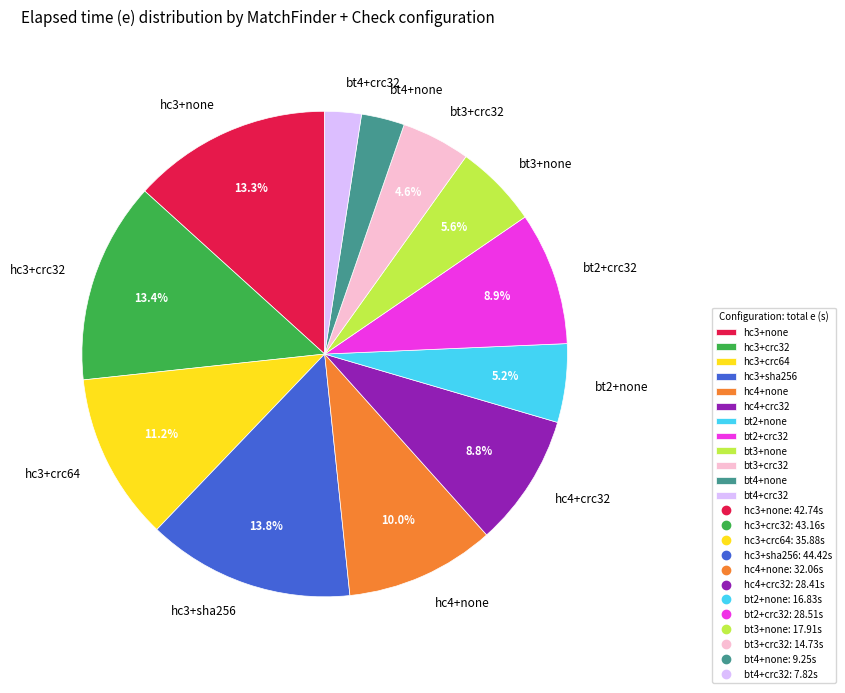

Approximately how many times larger is the value at bt2+crc32 compared to bt4+none?

3.1